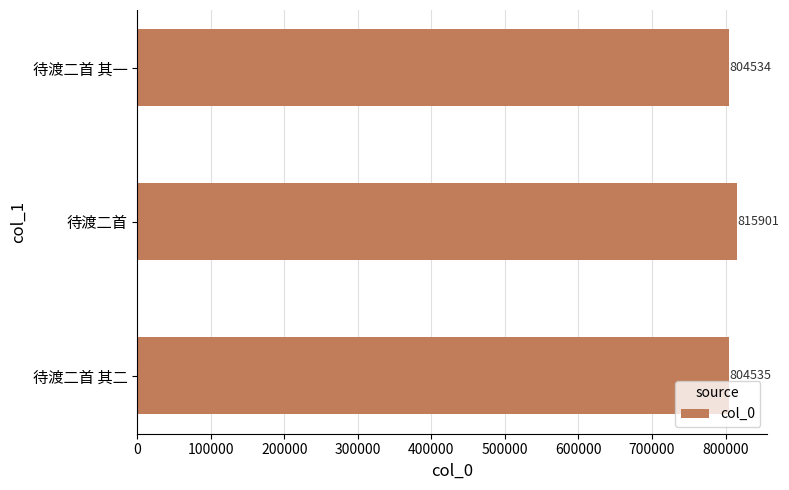

Is it true that the value at 待渡二首 其二 is 1365586?

False